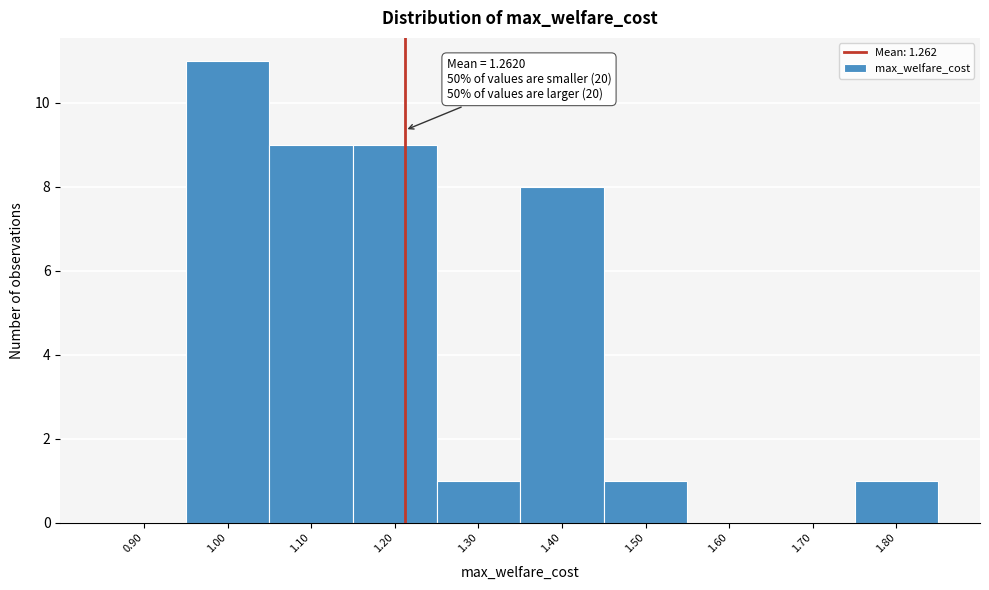

Reading left to right, extract all data points from this chart.

0.90=0	1.00=11	1.10=9	1.20=9	1.30=1	1.40=8	1.50=1	1.60=0	1.70=0	1.80=1